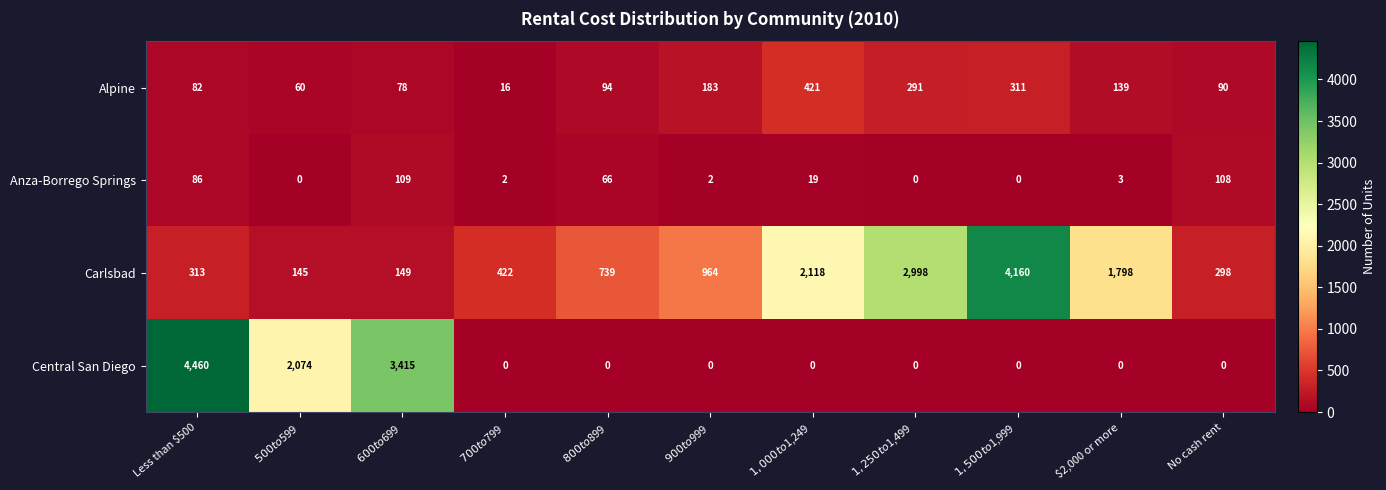

At which label does Anza-Borrego Springs first exceed 3?

Less than $500